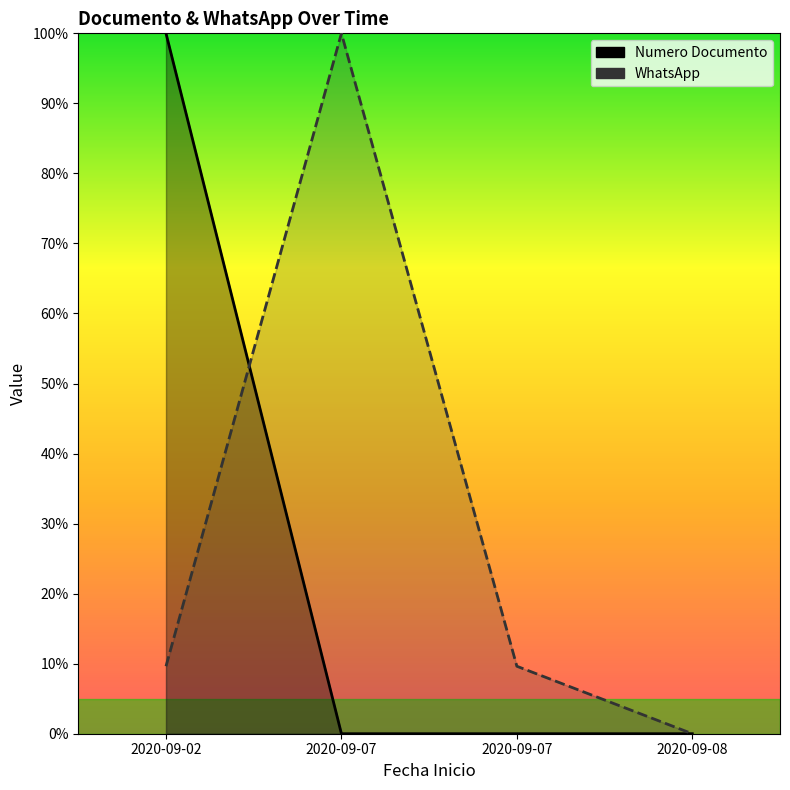

Where do WhatsApp and Numero Documento first cross each other?

2020-09-02 and 2020-09-07